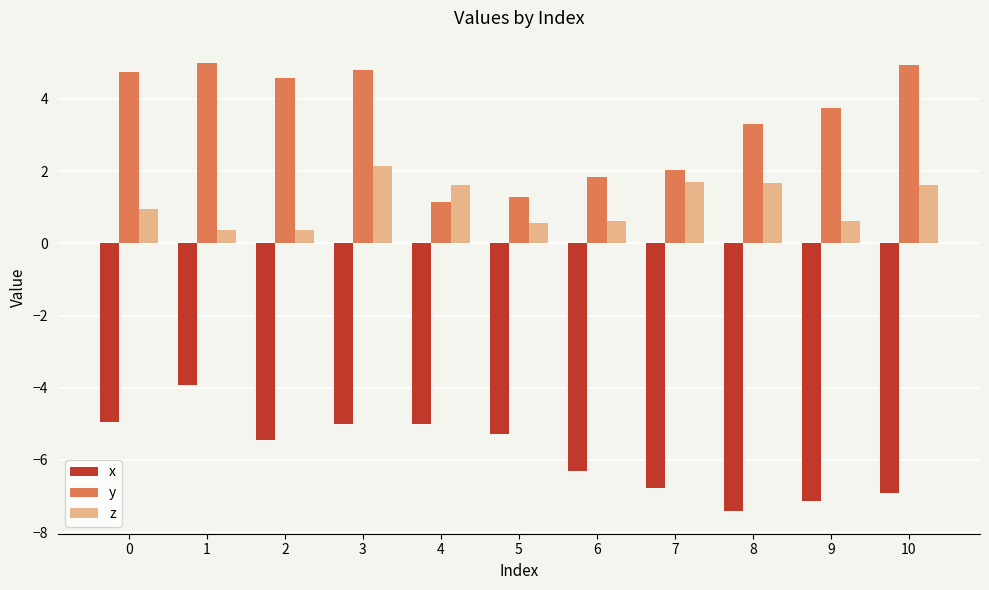

Reading left to right, what are all the values shown in this chart?

x: 0=-5.0	1=-3.9	2=-5.4	3=-5.0	4=-5.0	5=-5.3	6=-6.3	7=-6.8	8=-7.4	9=-7.1	10=-6.9
y: 0=4.7	1=5.0	2=4.6	3=4.8	4=1.1	5=1.3	6=1.8	7=2.0	8=3.3	9=3.8	10=4.9
z: 0=1.0	1=0.4	2=0.4	3=2.1	4=1.6	5=0.6	6=0.6	7=1.7	8=1.7	9=0.6	10=1.6